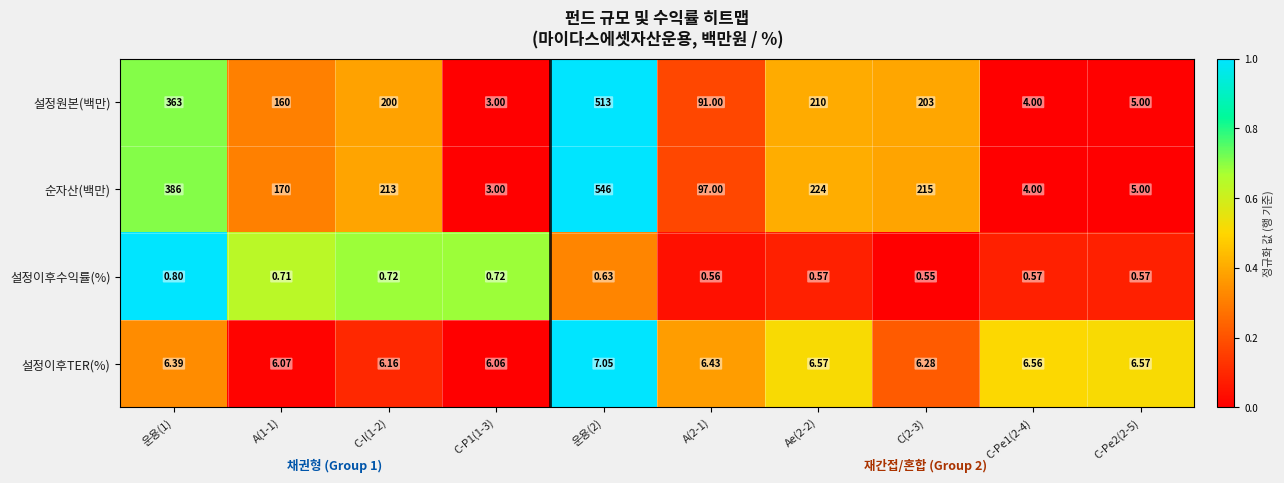

Which series has the largest total across all categories?

순자산(백만)